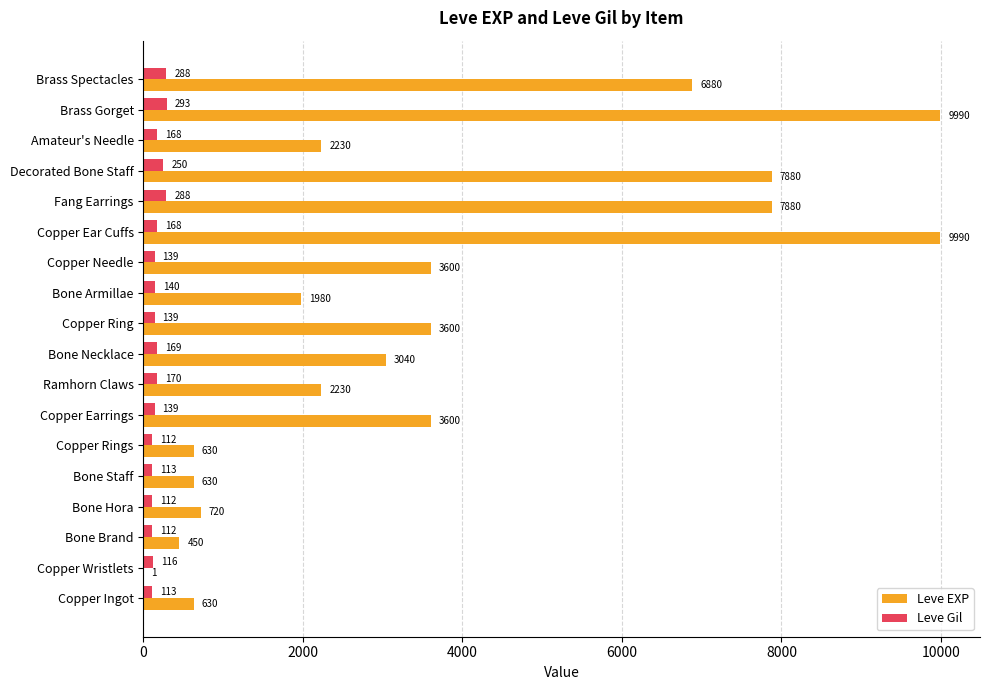

What is the sum of all Leve Gil values?

3029